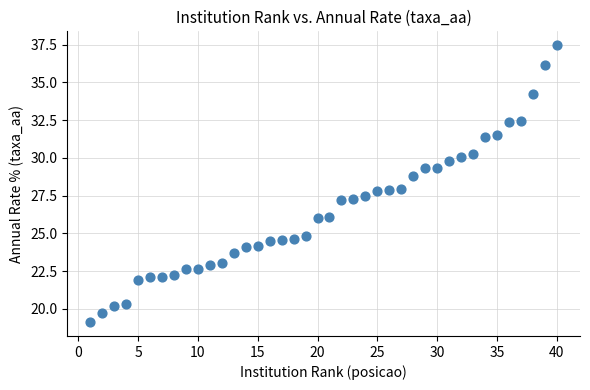

What is the range of Y values (max minus min)?

18.3